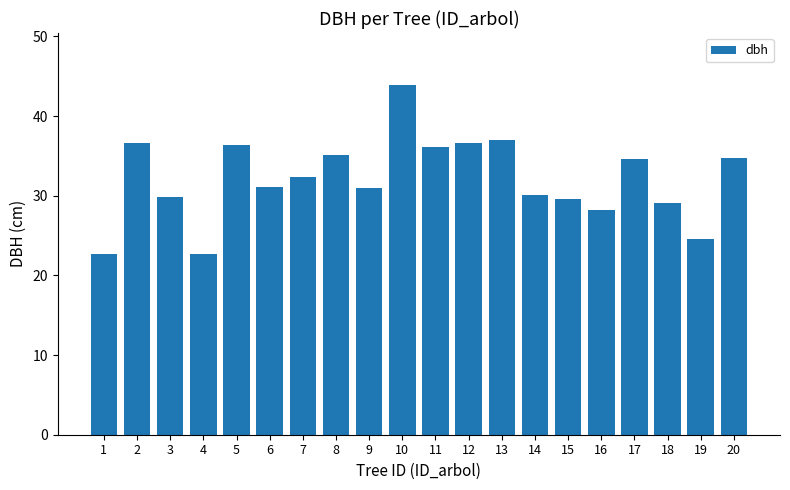

What is the sum of the values at 12 and 10?

80.5